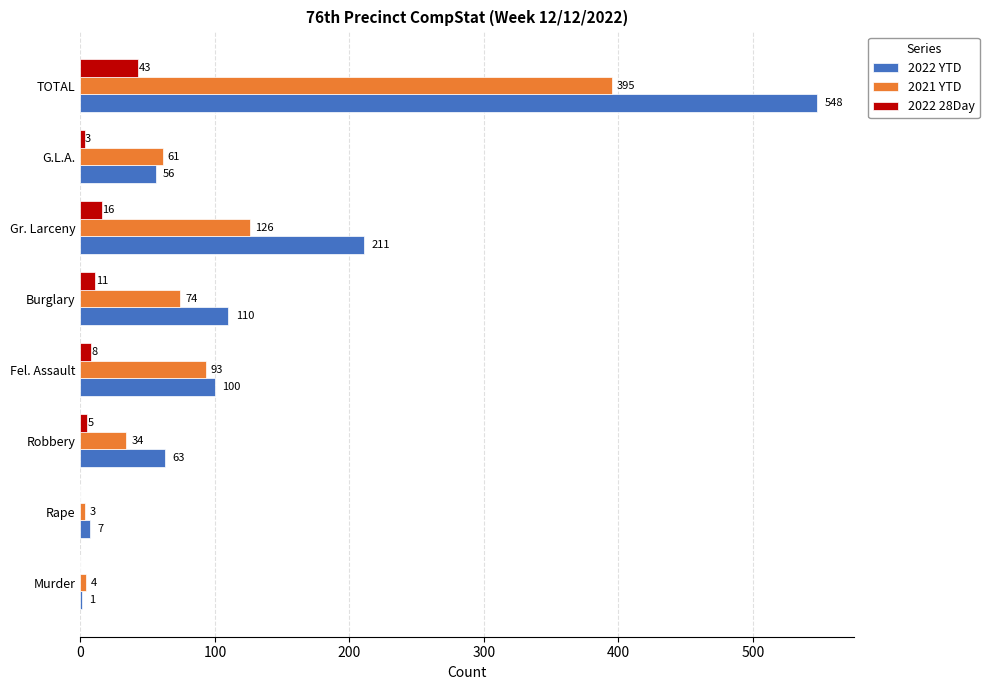

Is it true that 2021 YTD equals 139 at Fel. Assault?

False